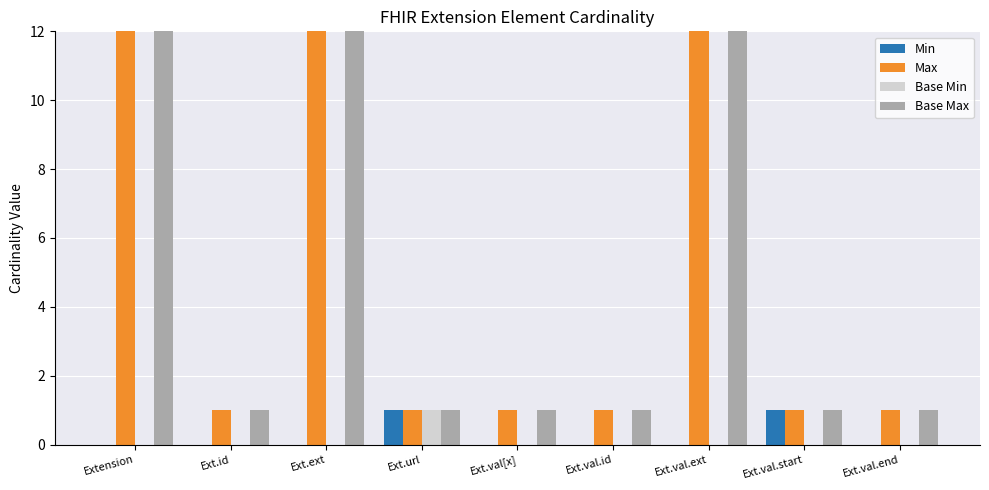

Is it true that Base Min equals 0 at Ext.val.ext?

True